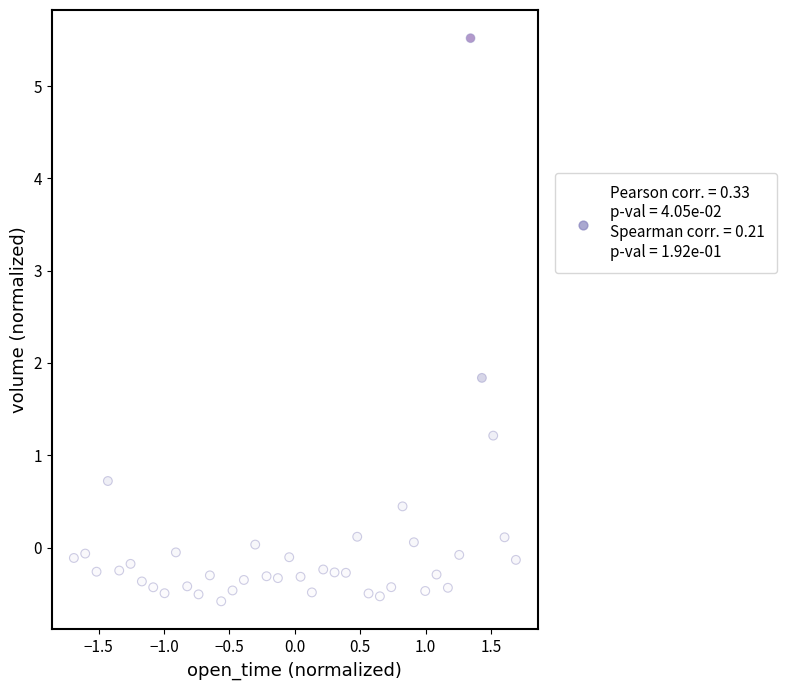

What Y value in the scatter plot is closest to 2?

1.8